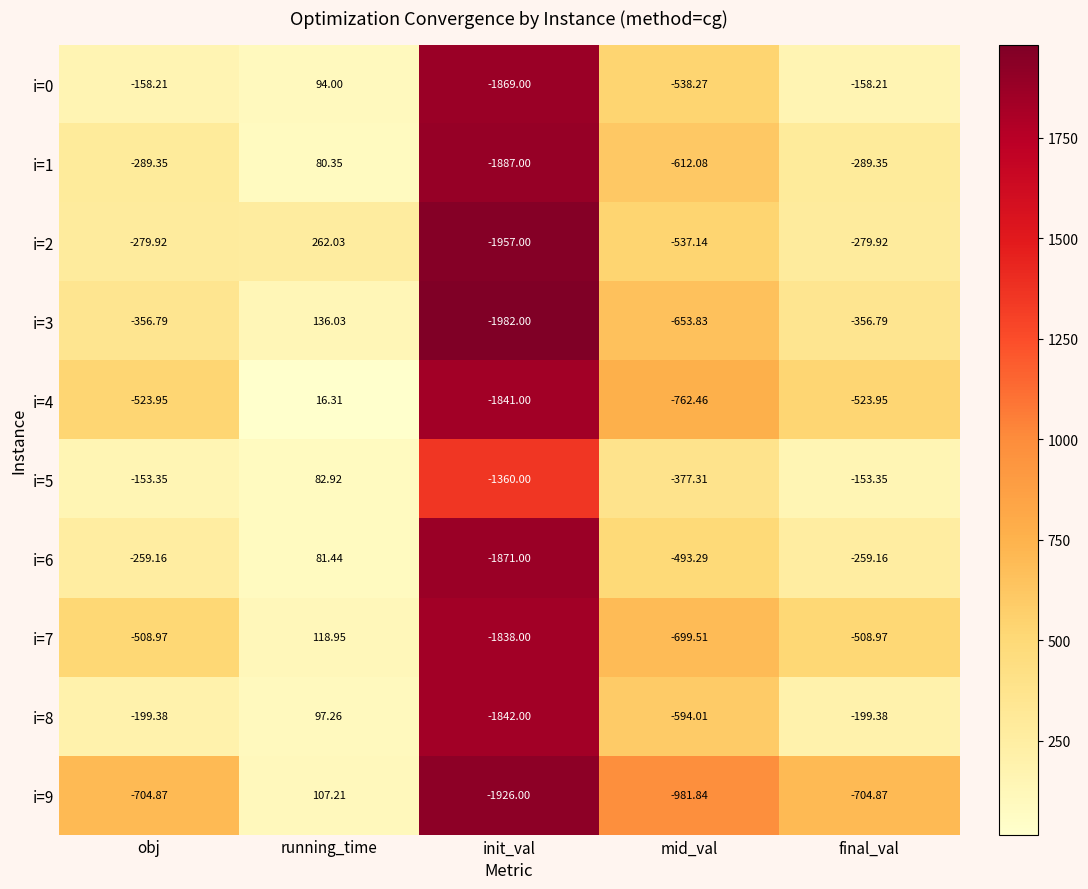

Which category has the highest value across all series?

running_time